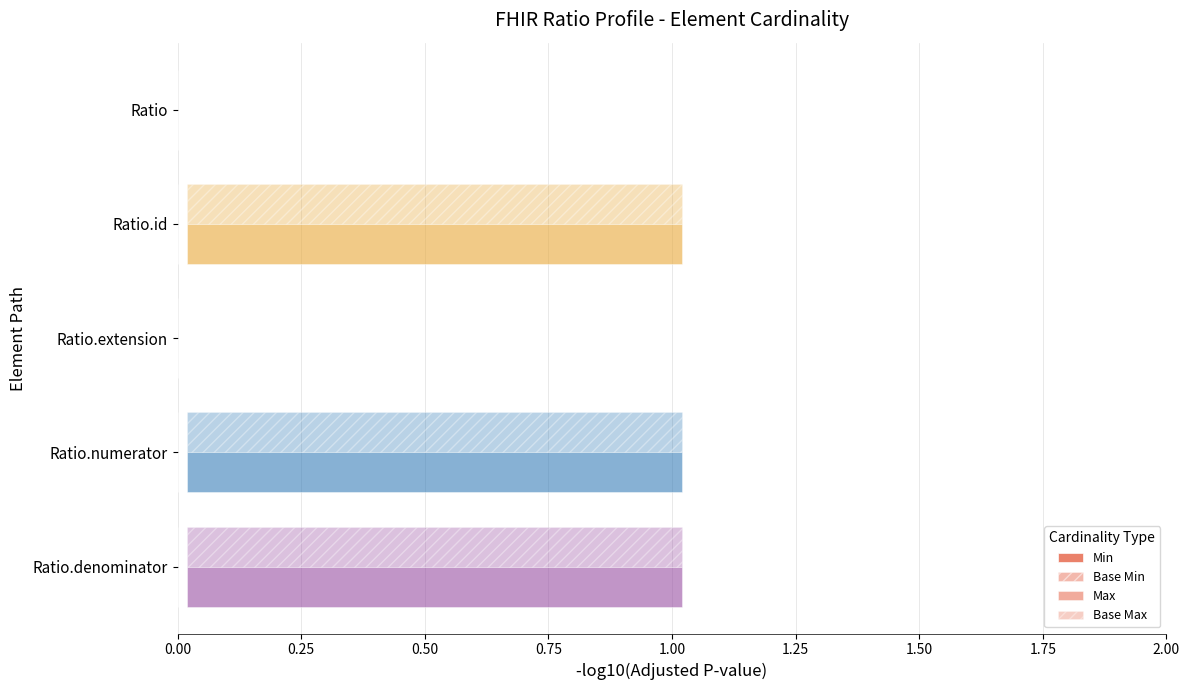

List the series in order of their peak value, lowest first.

Min, Base Min, Max, Base Max